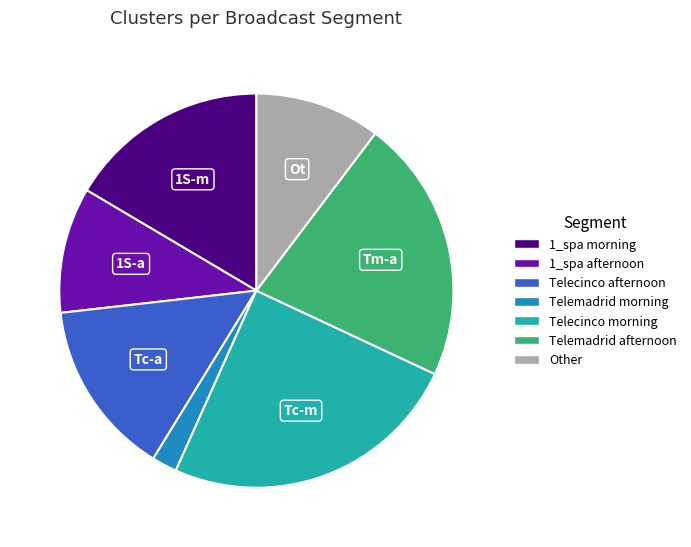

Is there a majority slice in this chart?

No